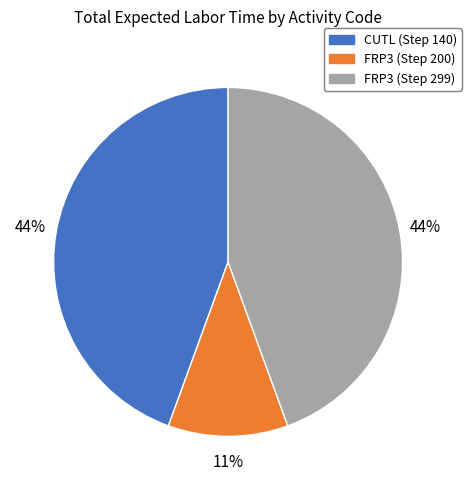

Does FRP3 (Step 200) account for over 50% of the chart?

No